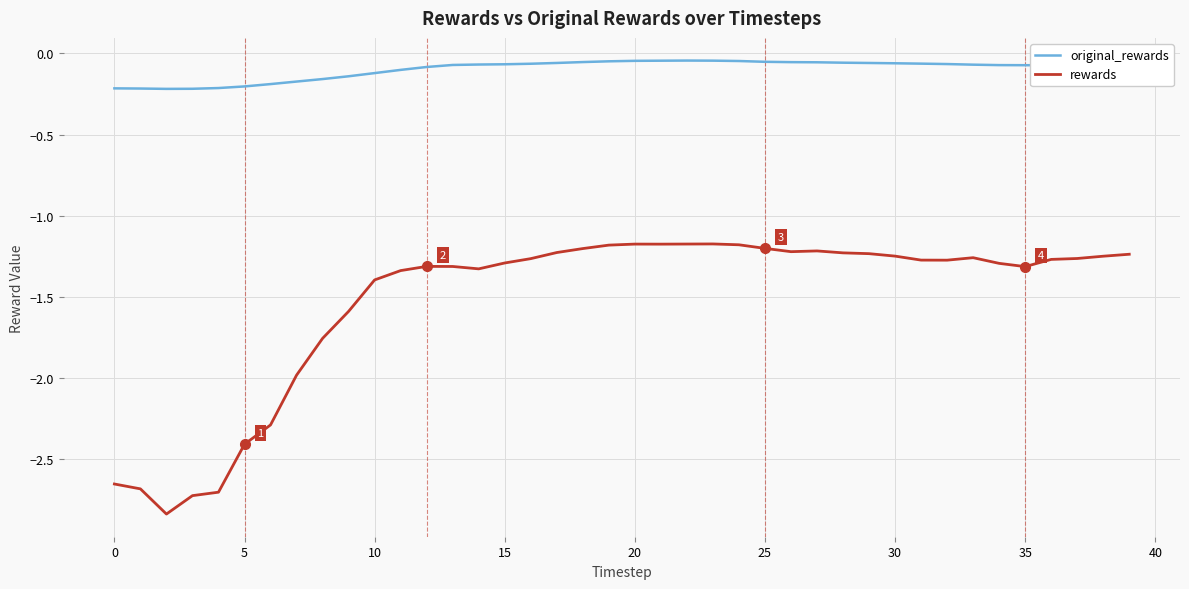

True or false: rewards and original_rewards intersect in this chart.

False